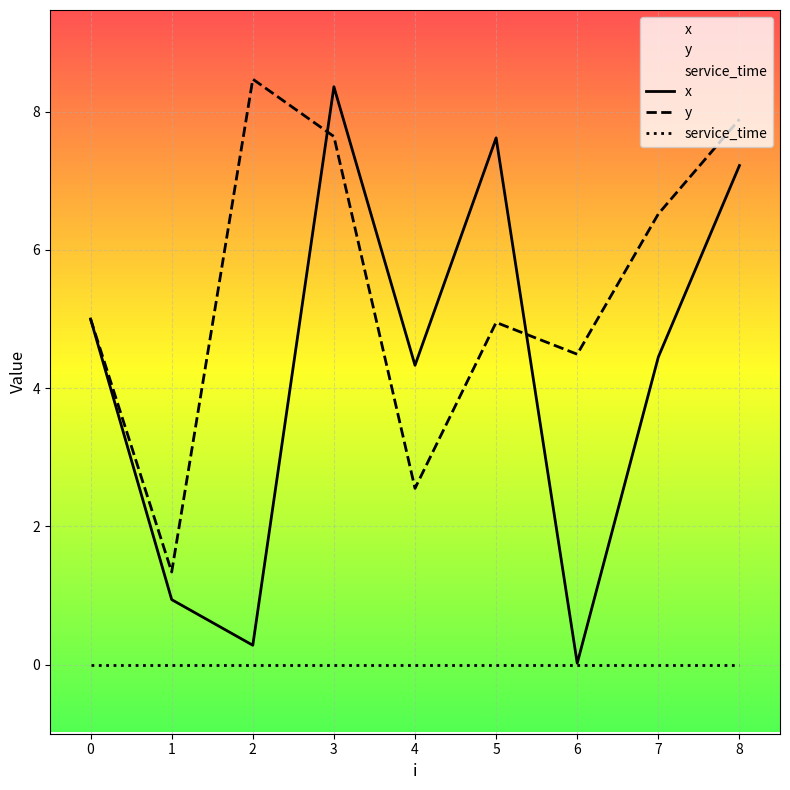

True or false: service_time and x intersect in this chart.

False